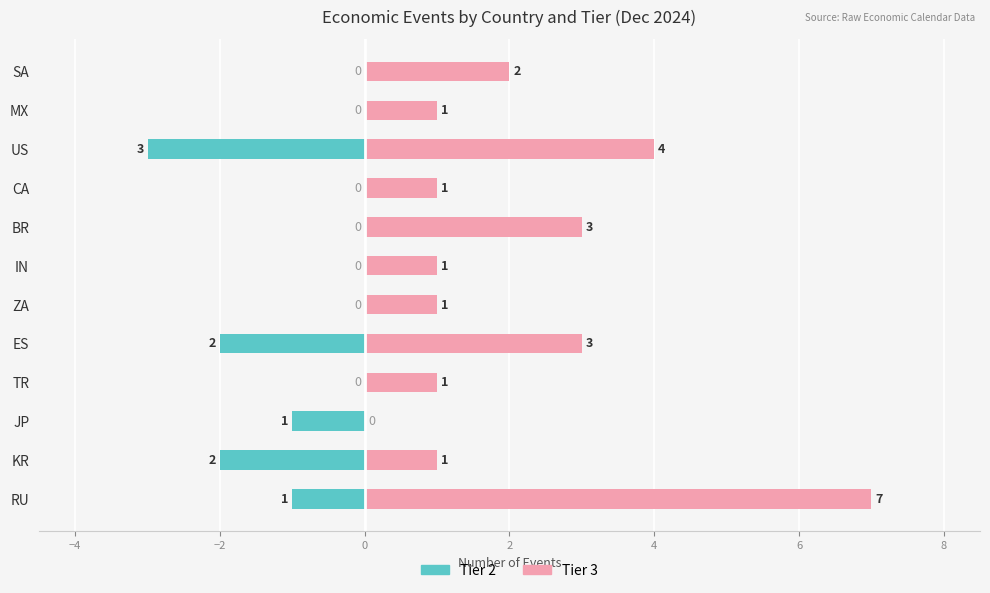

How many categories are shown in the chart?

12